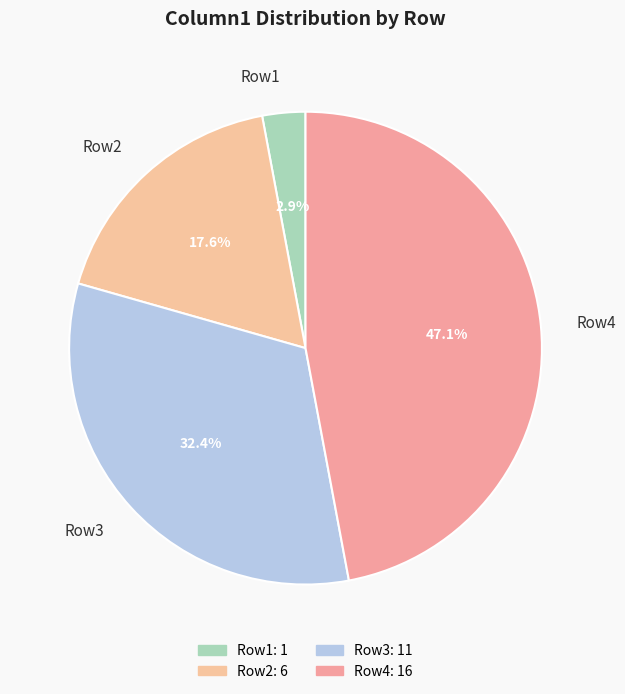

Does Row3 account for over 50% of the chart?

No